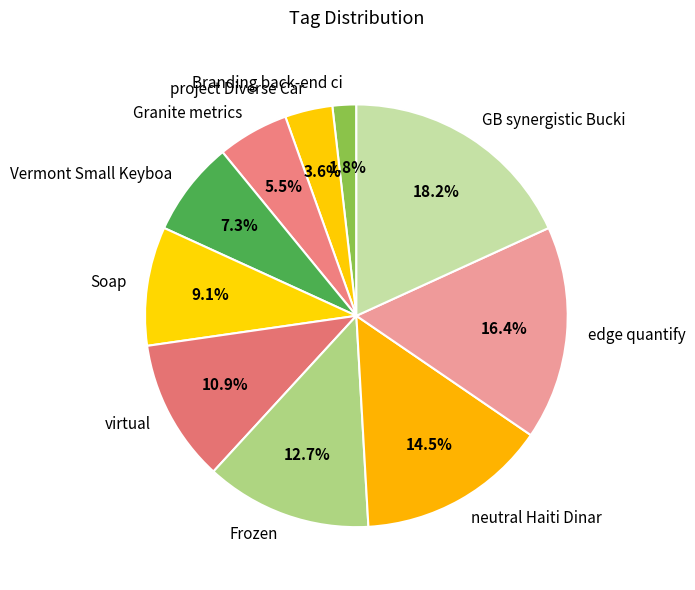

Count the number of slices in the pie.

10